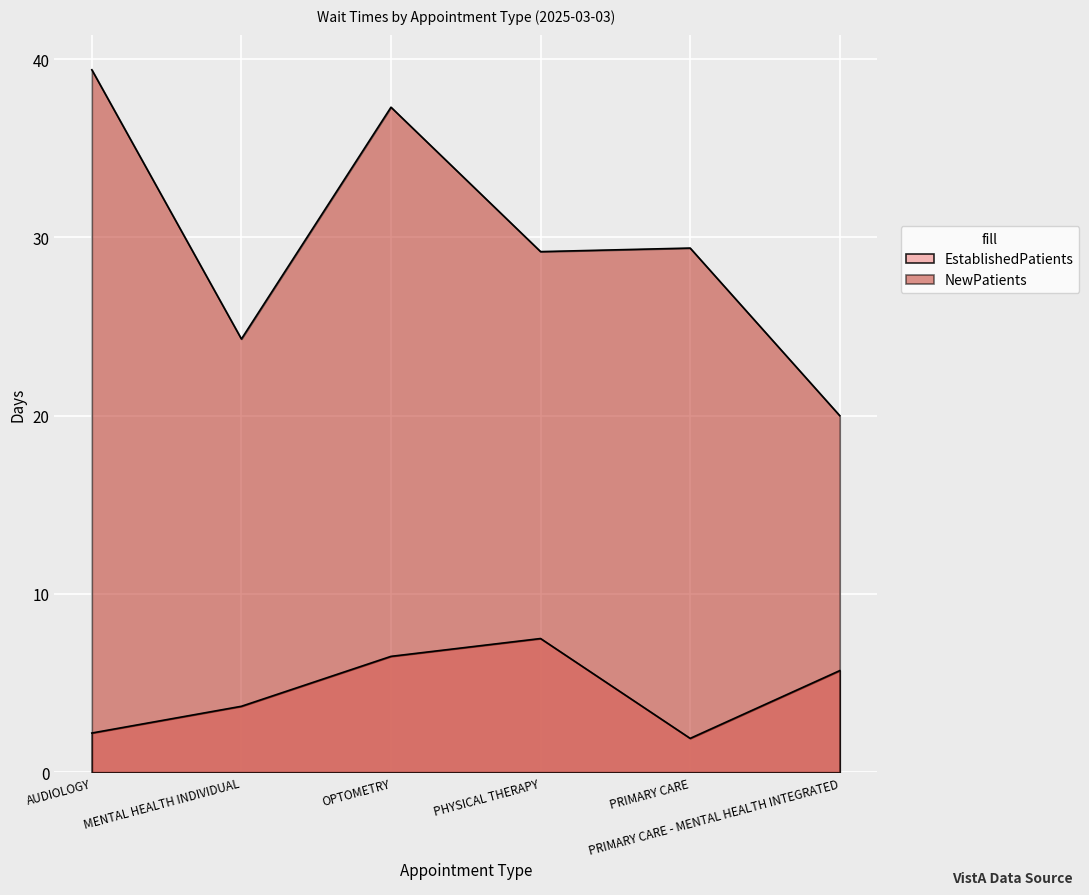

How many lines are shown in the chart?

2